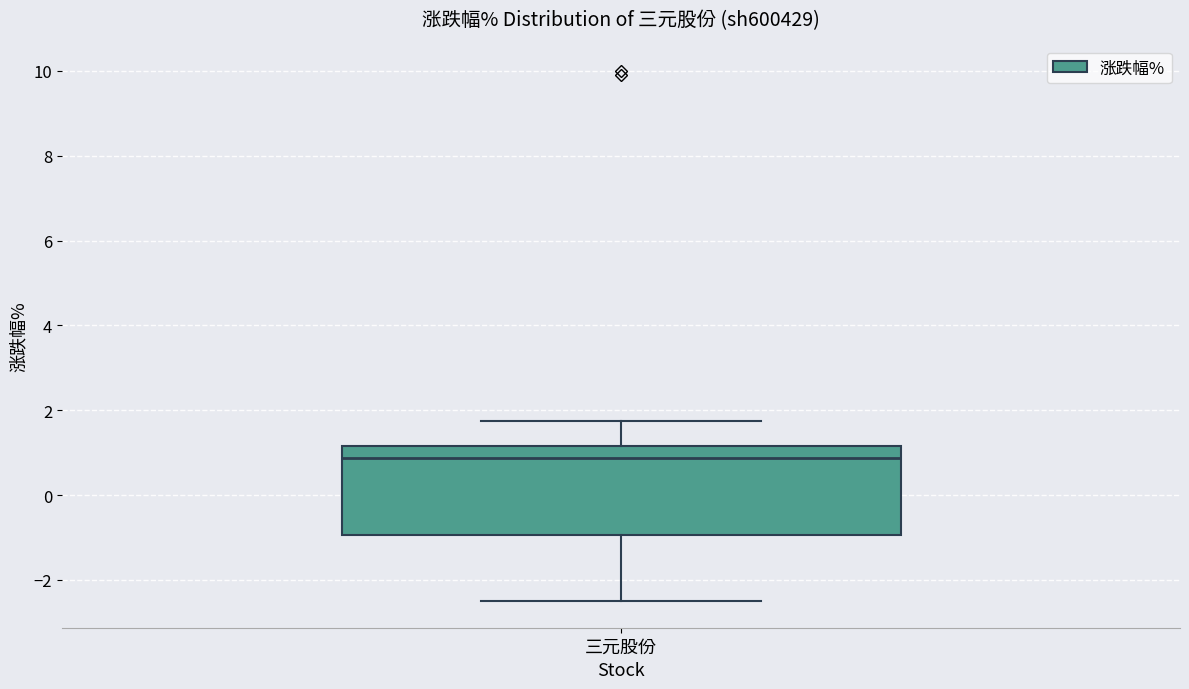

Transcribe this box plot: give where the median line is, the range the box spans, and where the two whiskers end, as read against the y-axis. The values are not printed on the chart, so give them approximately, as read against the axis.

median 0.8, box -1.0 to 1.2, whiskers -2.4 to 1.8